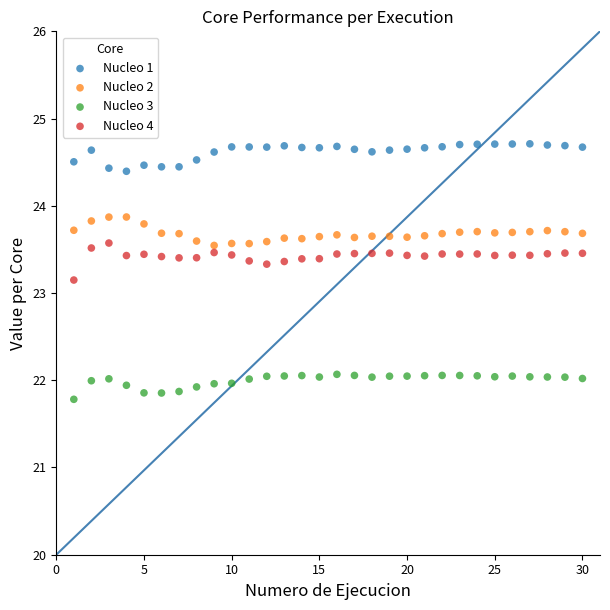

Which series has the widest spread of Y values?

Nucleo 4